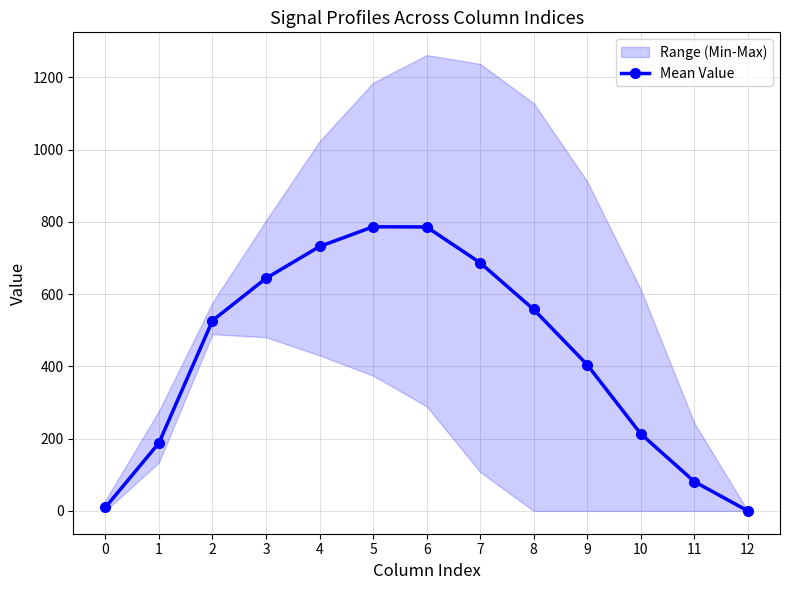

At which label does the data first exceed 526?

2